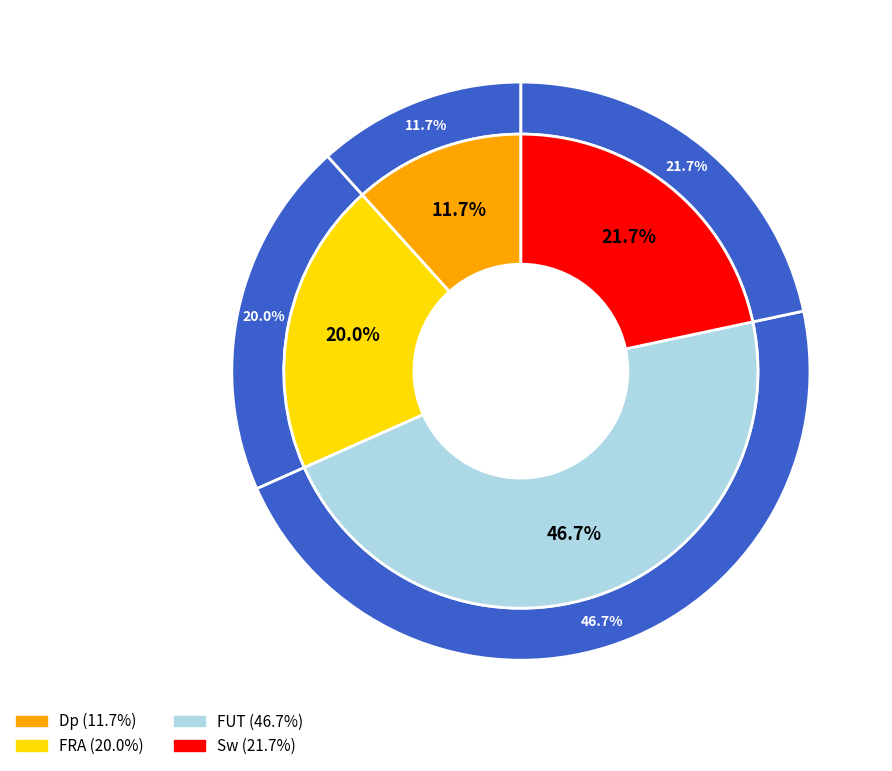

Is there a majority slice in this chart?

No